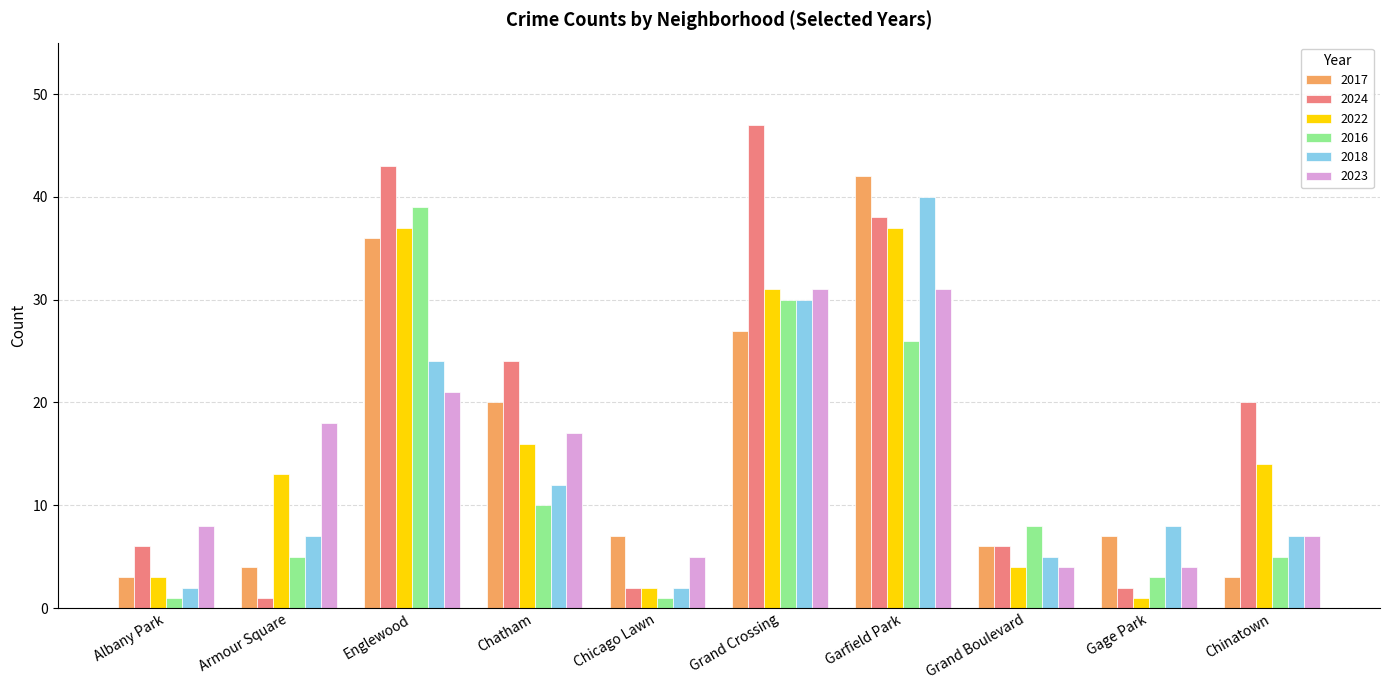

Which series has the widest spread of values?

2024